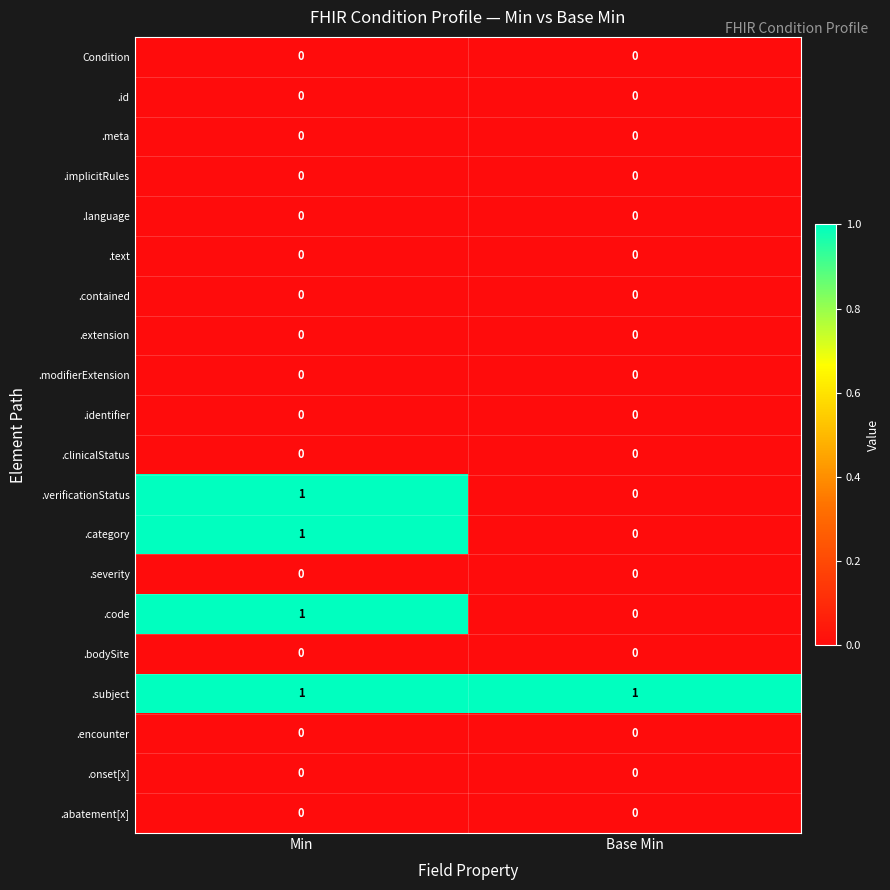

The value of .verificationStatus at Base Min is 0. True or false?

True